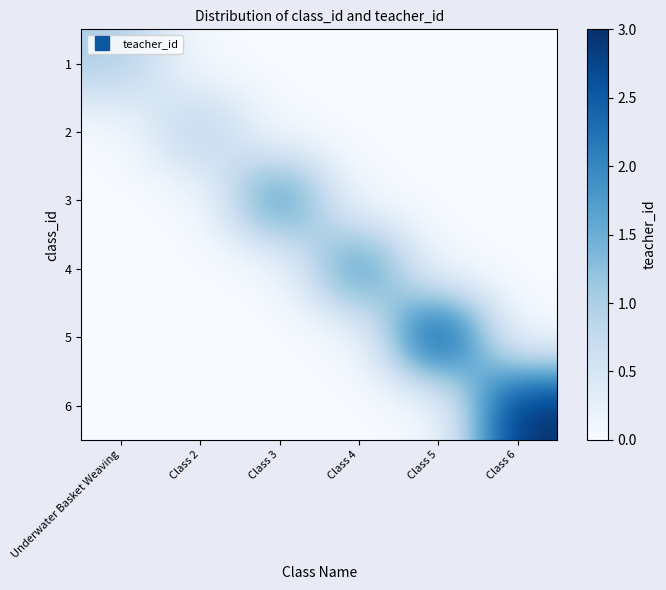

Reading left to right, list all the values displayed in this chart.

1: Underwater Basket Weaving=1	Class 2=0	Class 3=0	Class 4=0	Class 5=0	Class 6=0
2: Underwater Basket Weaving=0	Class 2=1	Class 3=0	Class 4=0	Class 5=0	Class 6=0
3: Underwater Basket Weaving=0	Class 2=0	Class 3=2	Class 4=0	Class 5=0	Class 6=0
4: Underwater Basket Weaving=0	Class 2=0	Class 3=0	Class 4=2	Class 5=0	Class 6=0
5: Underwater Basket Weaving=0	Class 2=0	Class 3=0	Class 4=0	Class 5=3	Class 6=0
6: Underwater Basket Weaving=0	Class 2=0	Class 3=0	Class 4=0	Class 5=0	Class 6=3